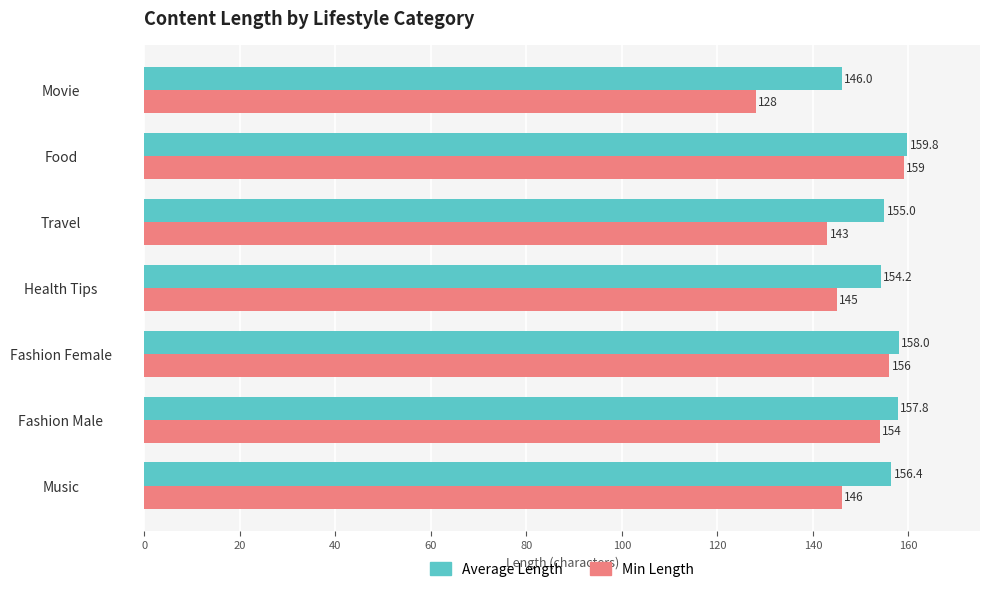

At which label is Average Length closest to 152?

Health Tips